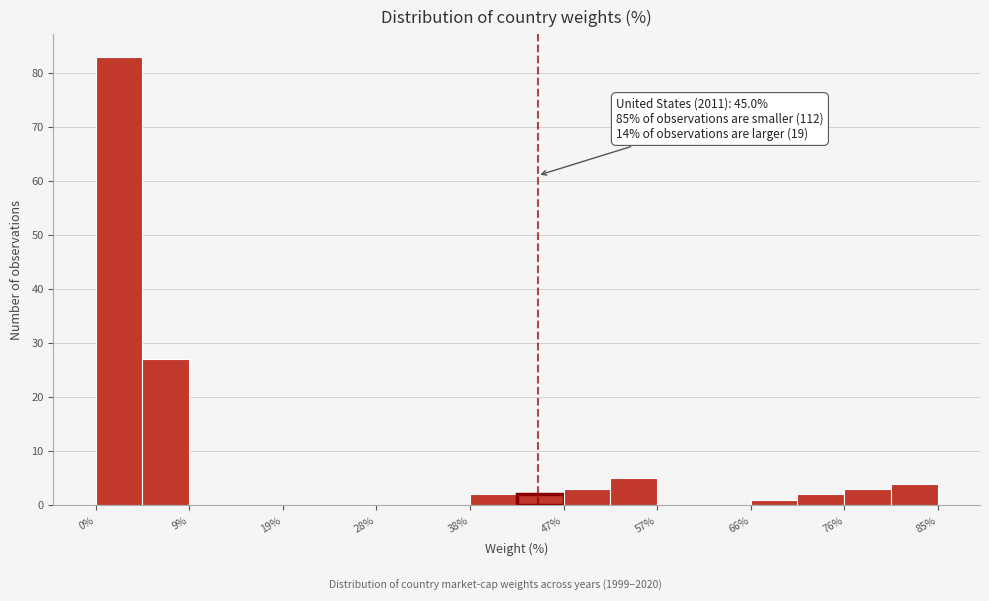

Which range on the x-axis has the tallest bar?

0 to 5